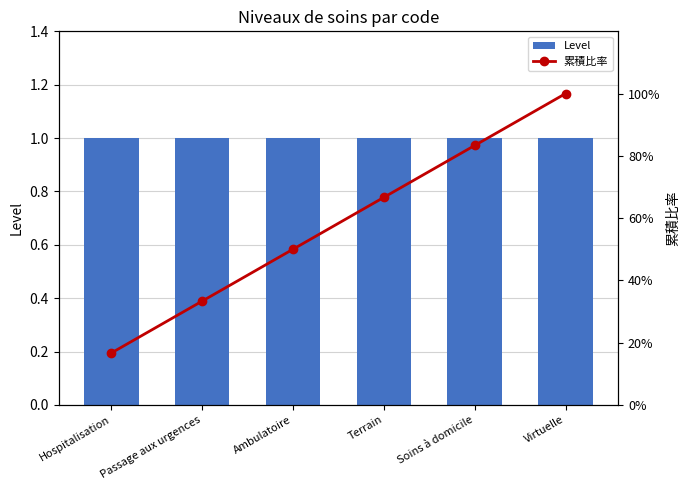

Which series changed the most between Passage aux urgences and Ambulatoire?

累積比率